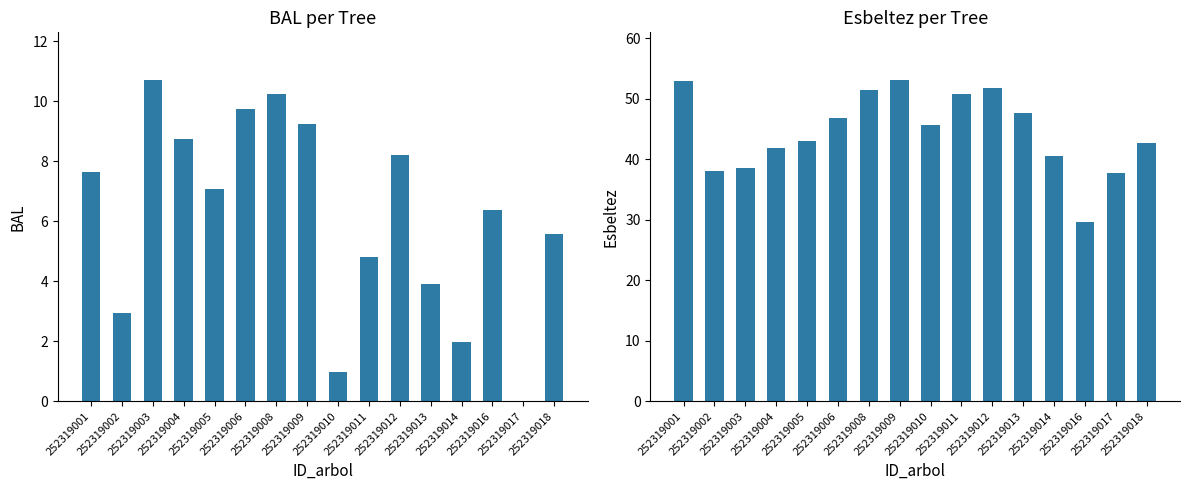

Reading left to right, transcribe all the data shown in this chart.

bal: 7.6	2.9	10.7	8.7	7.1	9.8	10.2	9.2	1.0	4.8	8.2	3.9	2.0	6.4	0.0	5.6
esbeltez: 53.0	38.1	38.6	41.8	43.0	46.8	51.5	53.0	45.6	50.7	51.7	47.6	40.5	29.6	37.8	42.7